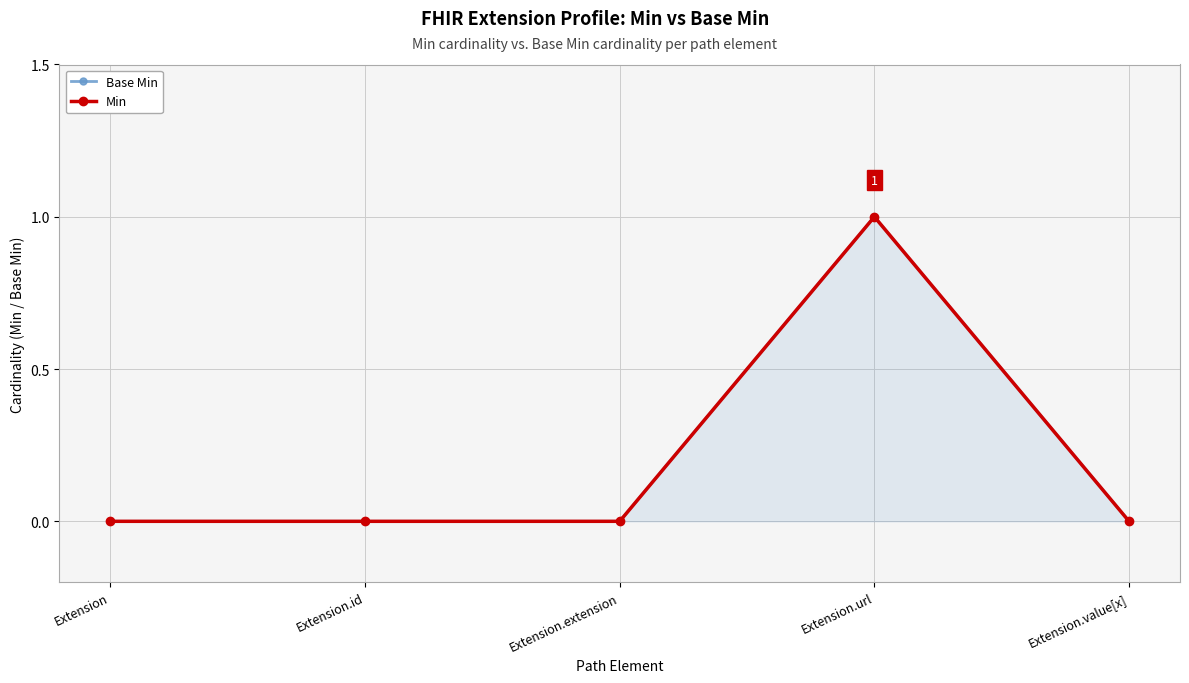

At which category does the chart reach its minimum across all series?

Extension